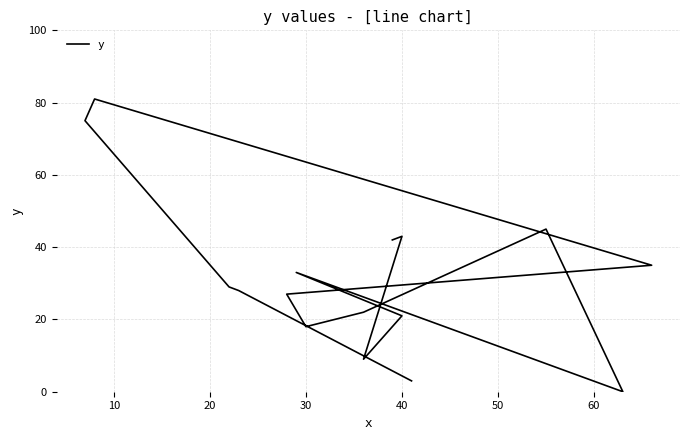

Between 50 and 30, which is larger?

30